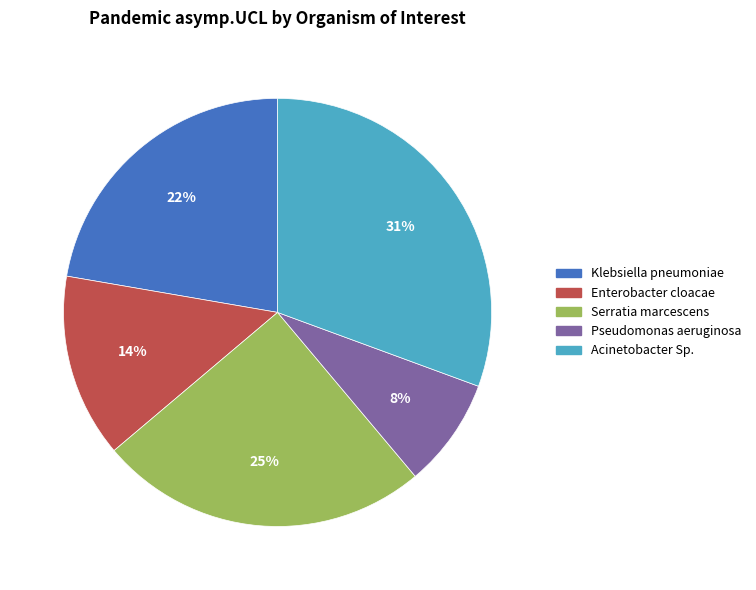

To the nearest percent, what percentage of the pie is Pseudomonas aeruginosa?

8%